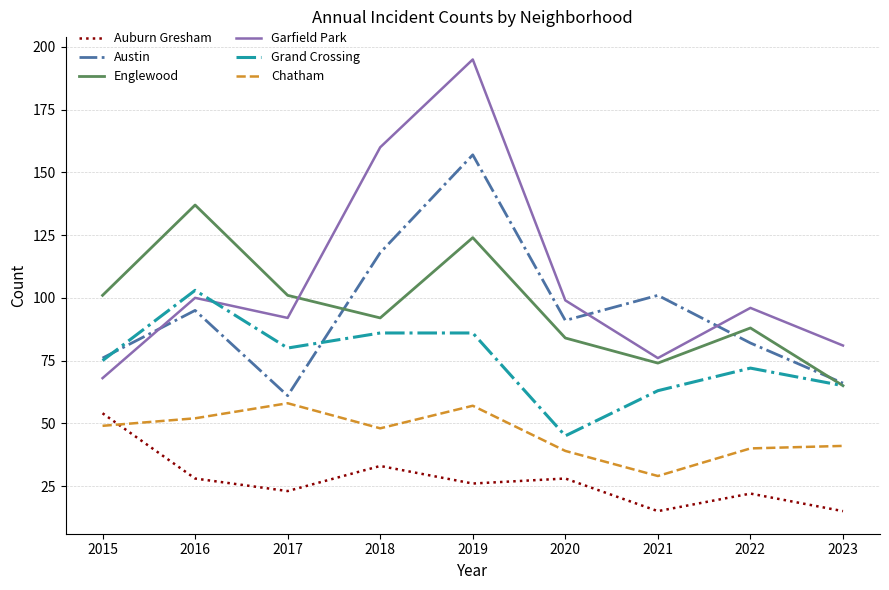

Which series has the largest total across all categories?

Garfield Park